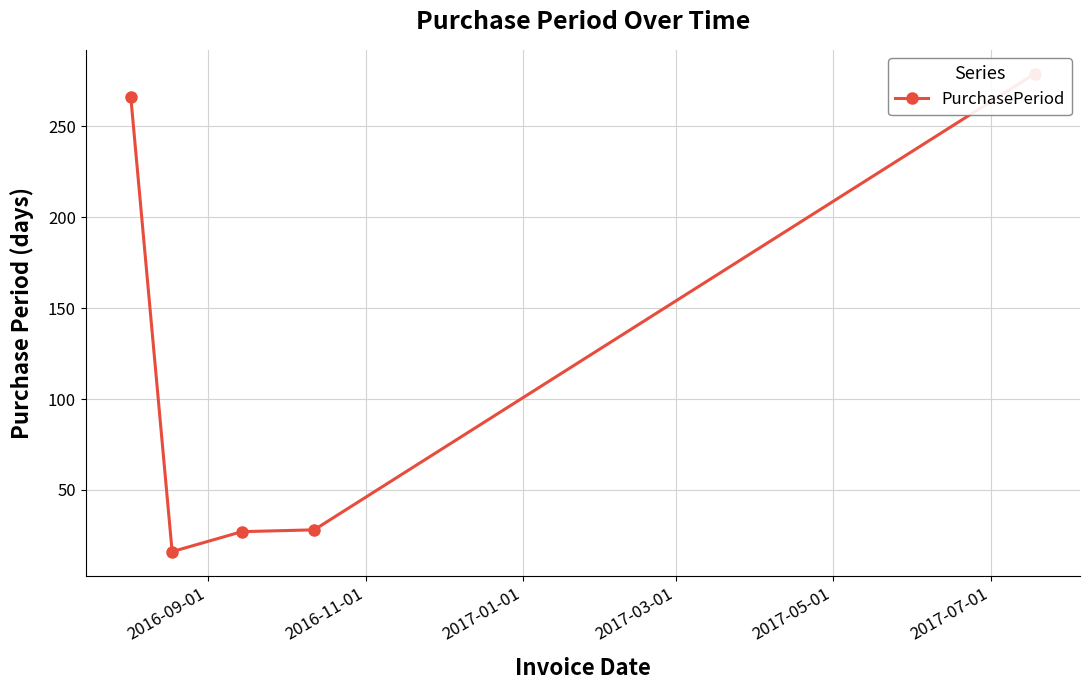

The chart shows a value of 49 at 2017-03-01. True or false?

False